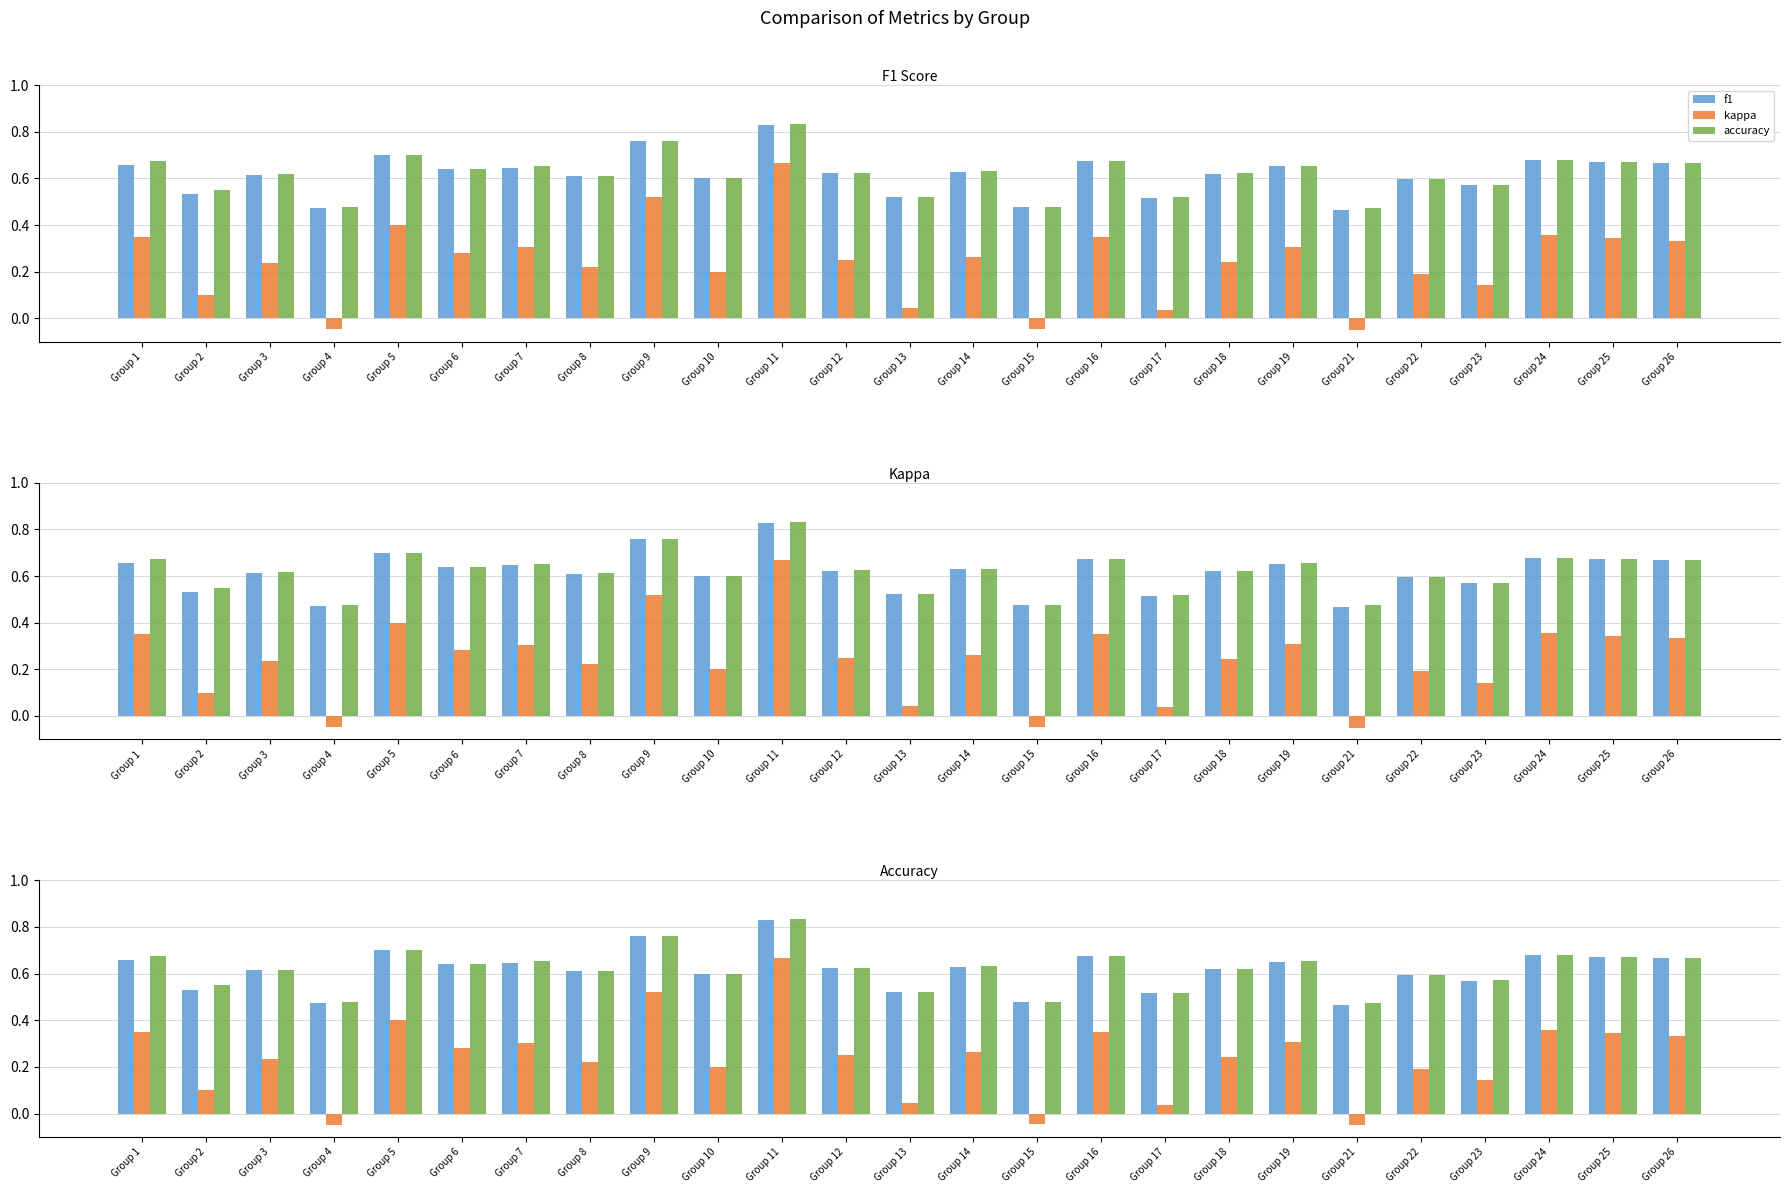

How many bars are there in each group?

3